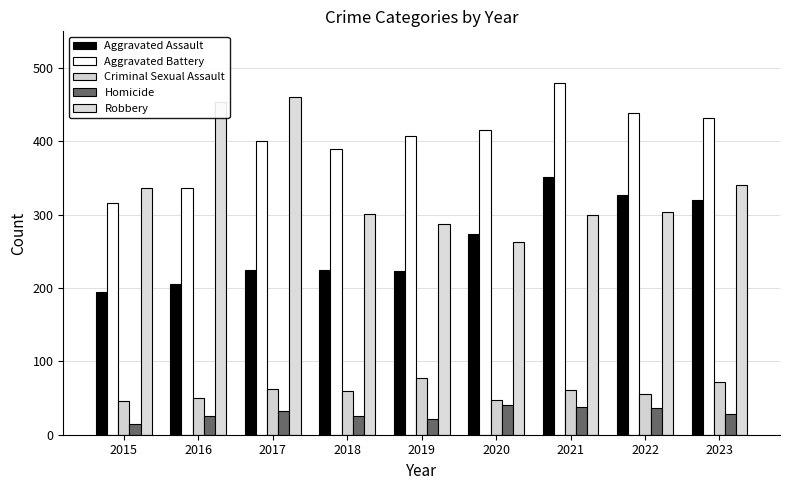

Which has a higher value, 2020 or 2022?

2022